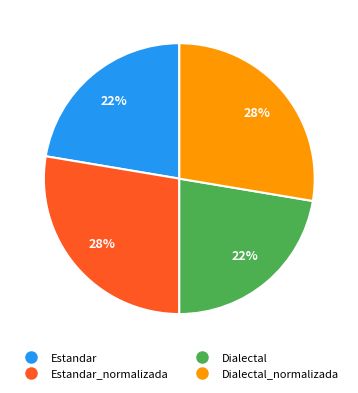

To the nearest percent, what is the average slice percentage?

25%